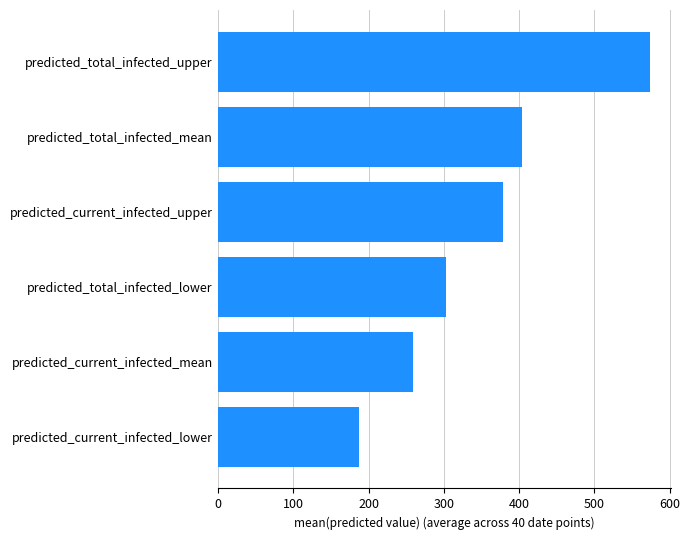

Are the bars horizontal?

Yes